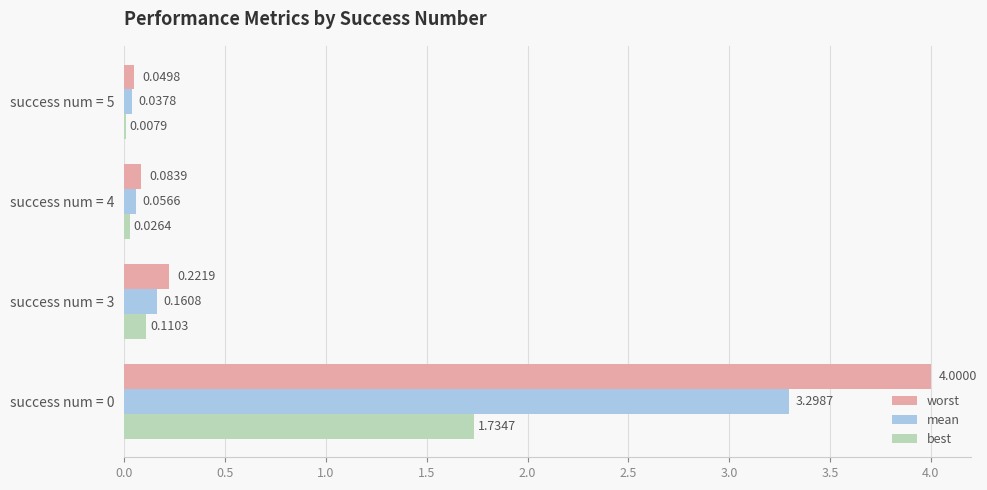

How many data points does each series have?

4